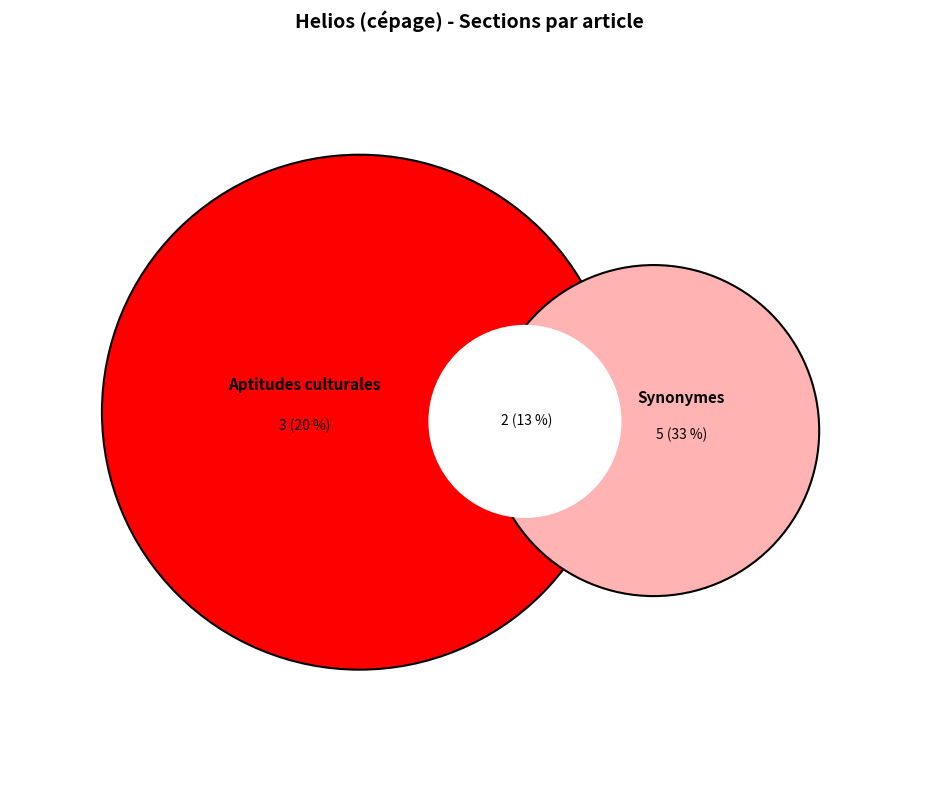

Which category has the biggest portion of the pie?

Synonymes